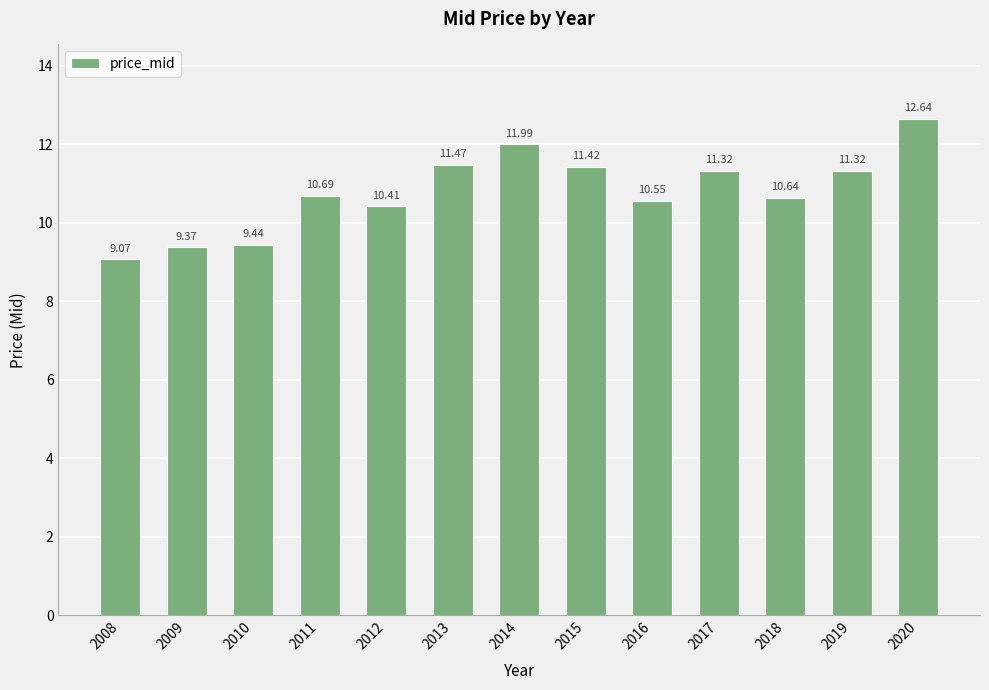

Which label corresponds to the smallest value in the chart?

2008